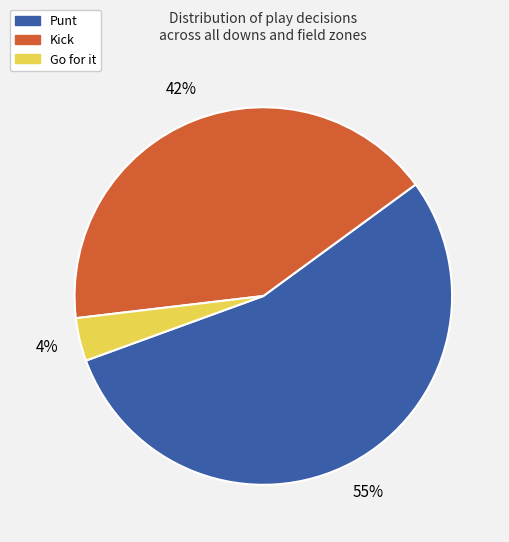

To the nearest percent, what is the average slice percentage?

33%